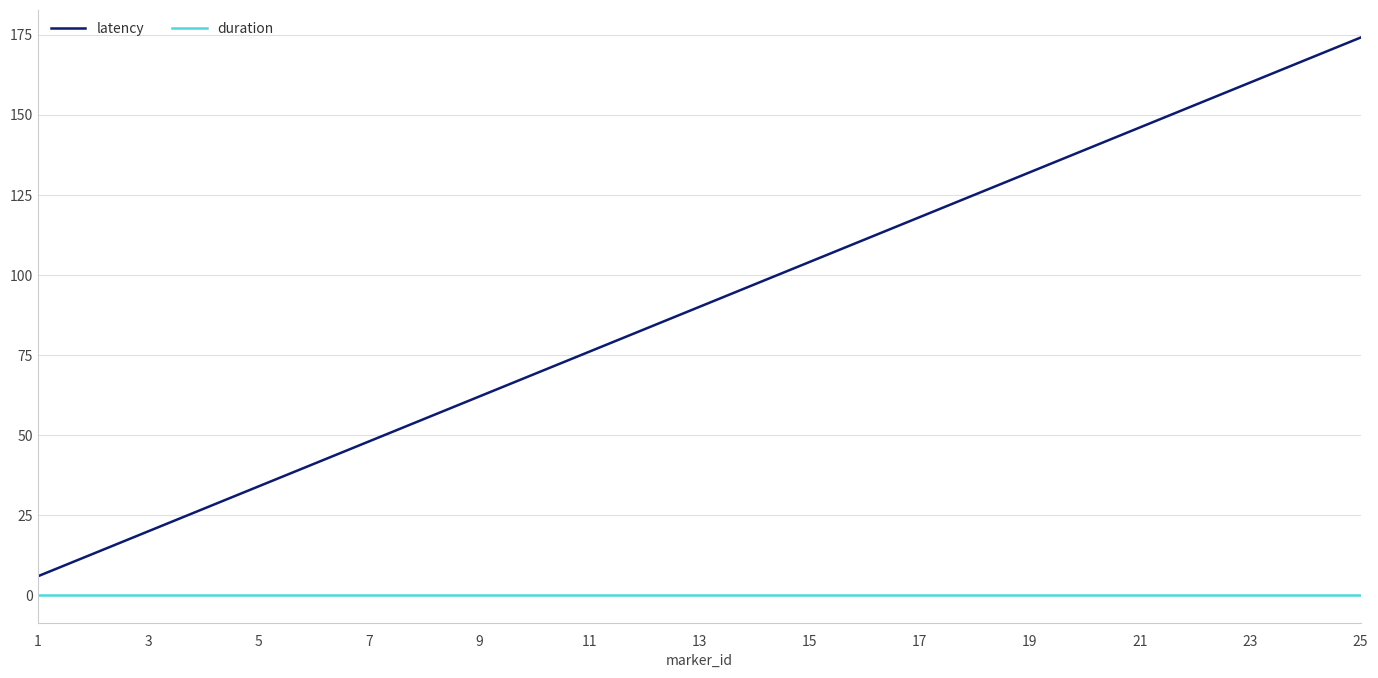

Which series has the largest range (max minus min)?

latency